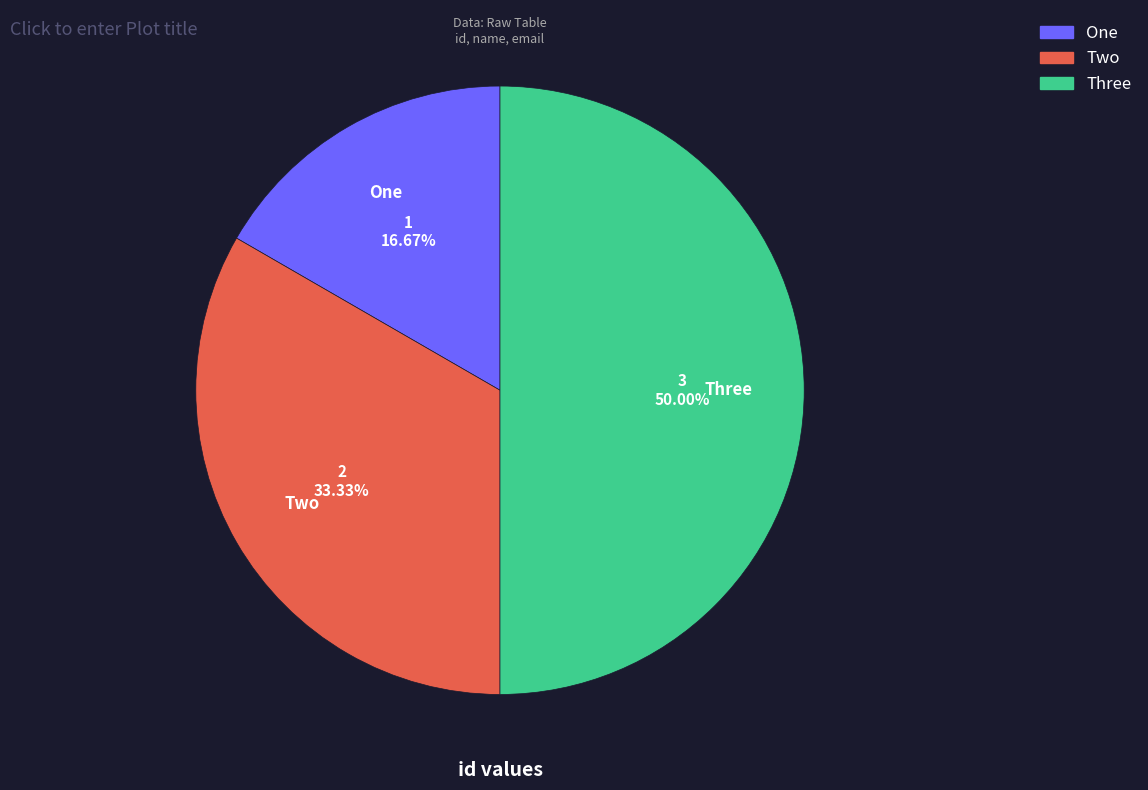

Rank the categories by value from lowest to highest.

One, Two, Three